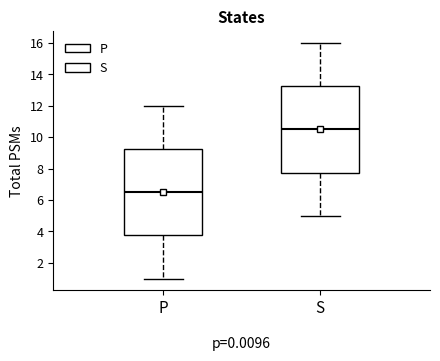

Reading left to right, transcribe this box plot: for each box, give where its median line is, the range the box spans, and where its two whiskers end, as read against the y-axis. The values are not printed on the chart, so give them approximately, as read against the axis.

P: median 6.6, box 3.8 to 9.2, whiskers 1.0 to 12.0
S: median 10.6, box 7.8 to 13.2, whiskers 5.0 to 16.0